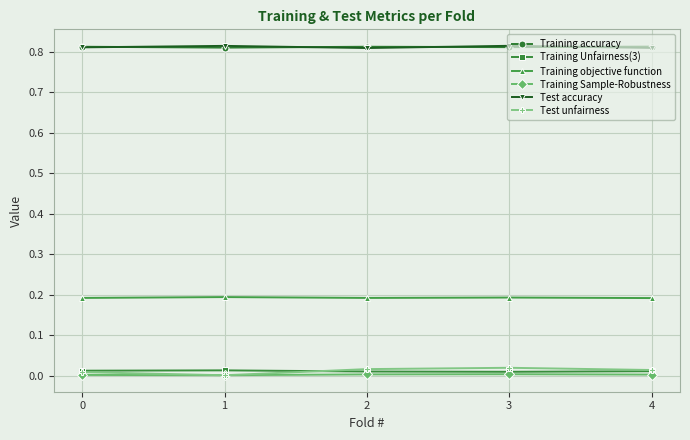

Is it true that Training accuracy equals 0.8 at 0?

True